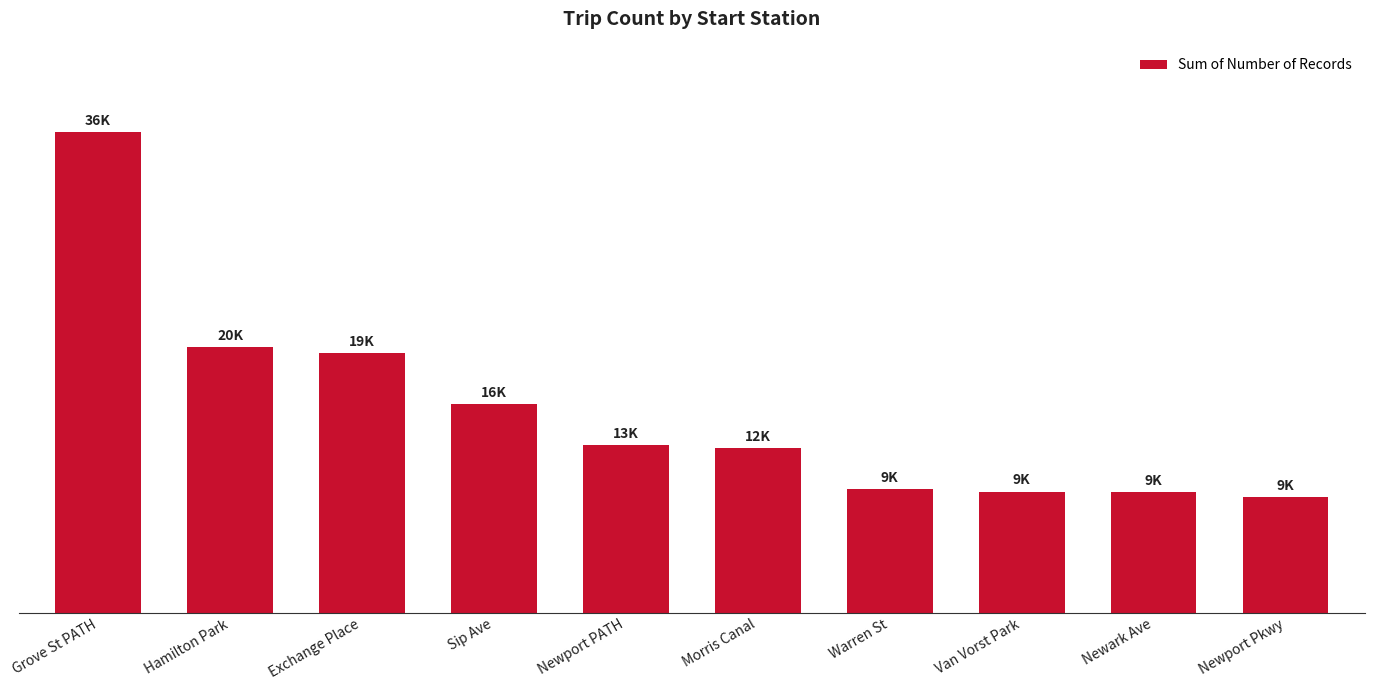

The value at Sip Ave is 15598. True or false?

True